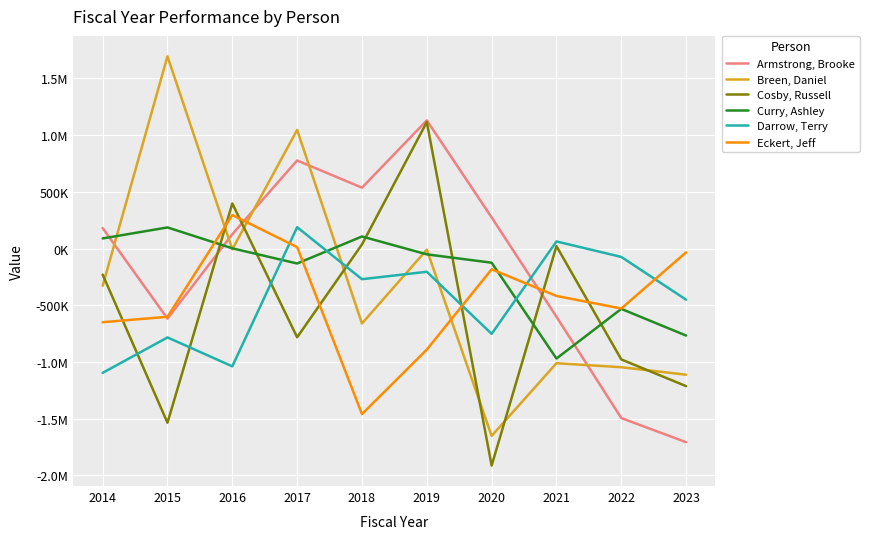

Reading right to left, what are all the values shown in this chart?

Armstrong, Brooke: 2023=-1708113.4	2022=-1495170.5	2021=-601936.6	2020=274229.0	2019=1129872.5	2018=536851.6	2017=776556.1	2016=125976.2	2015=-618455.9	2014=180583.5
Breen, Daniel: 2023=-1112992.3	2022=-1046829.5	2021=-1011660.1	2020=-1652773.2	2019=-10263.2	2018=-661263.6	2017=1046068.1	2016=-7120.6	2015=1694829.4	2014=-328601.8
Cosby, Russell: 2023=-1213937.5	2022=-978269.0	2021=20844.1	2020=-1914274.0	2019=1115166.1	2018=35997.3	2017=-783047.7	2016=397362.9	2015=-1536583.1	2014=-229657.7
Curry, Ashley: 2023=-767776.7	2022=-532388.5	2021=-970295.0	2020=-125151.3	2019=-51530.9	2018=106123.7	2017=-132092.5	2016=1767.0	2015=185981.5	2014=88839.4
Darrow, Terry: 2023=-451533.3	2022=-74204.8	2021=62293.3	2020=-752781.6	2019=-205078.6	2018=-270715.2	2017=188227.2	2016=-1039068.7	2015=-784239.2	2014=-1096616.2
Eckert, Jeff: 2023=-33578.3	2022=-528900.0	2021=-418252.0	2020=-183198.0	2019=-891537.9	2018=-1460202.4	2017=12467.2	2016=295381.3	2015=-602214.3	2014=-649999.9